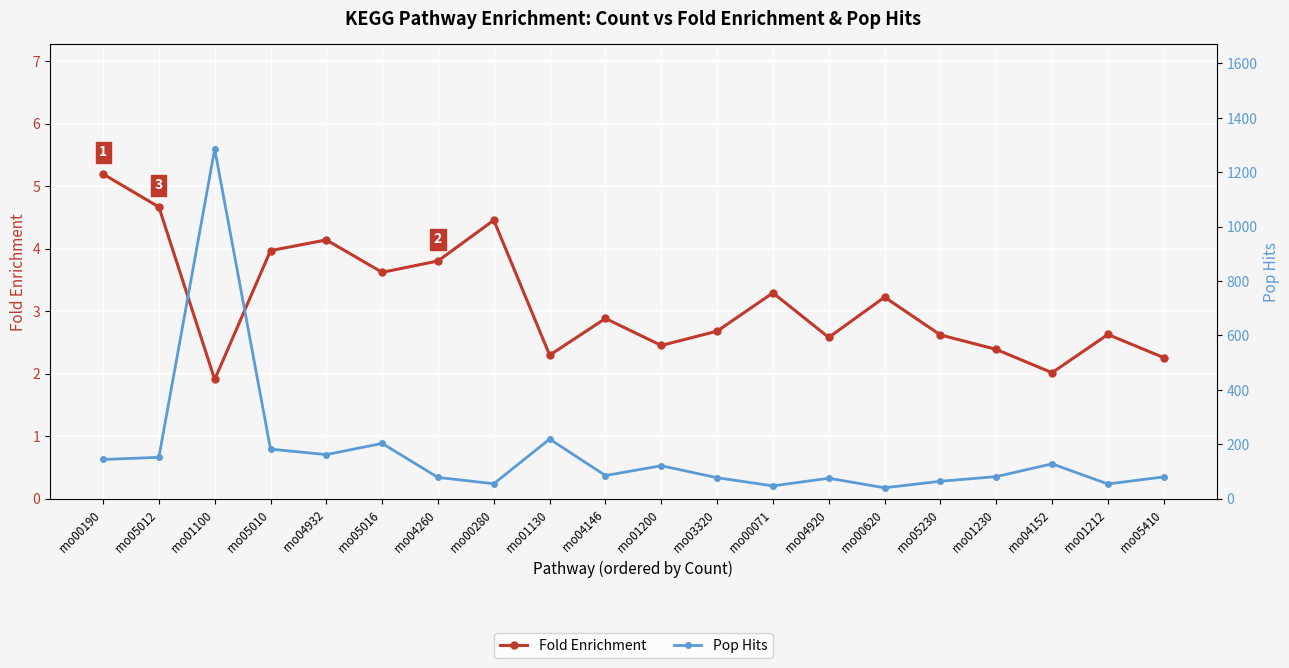

Rank the series by their average value, from highest to lowest.

Pop Hits, Fold Enrichment